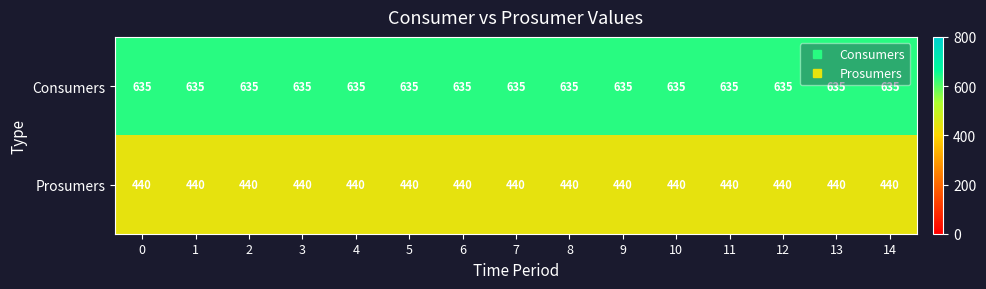

Rank the series by their maximum value, from highest to lowest.

Consumers, Prosumers